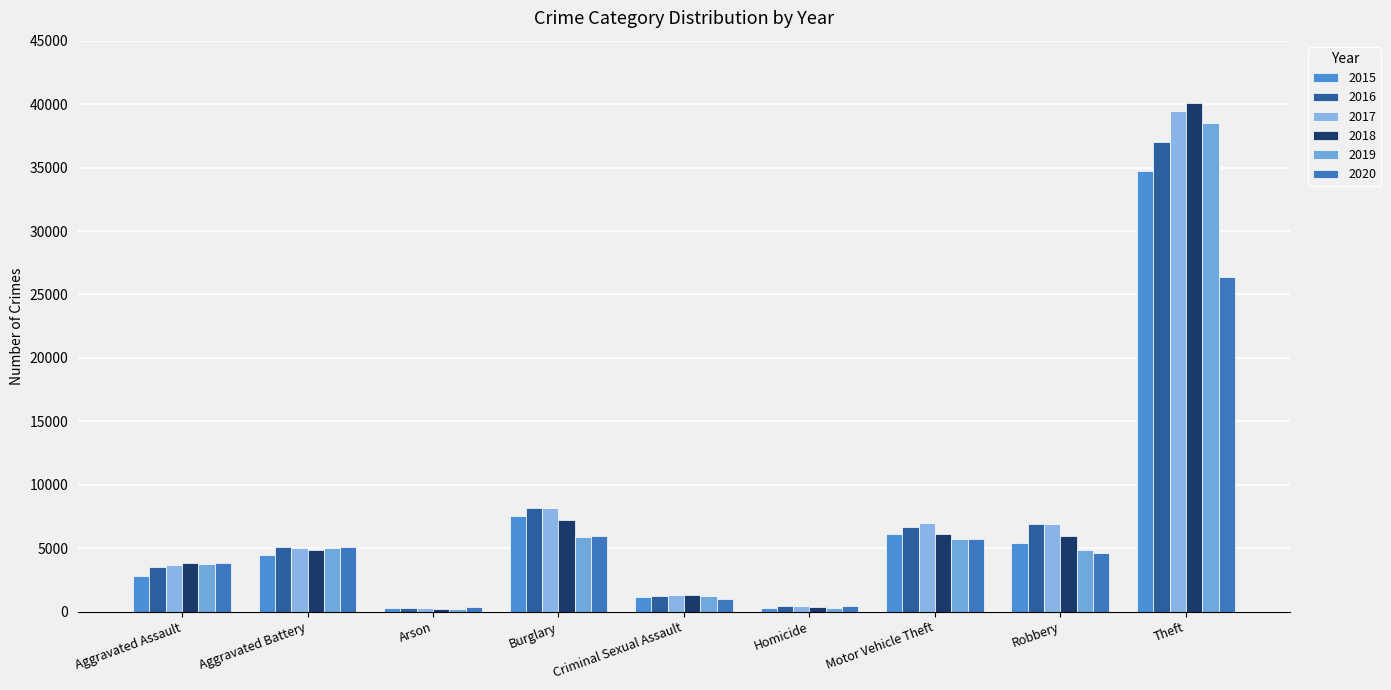

At which label does 2020 reach its peak?

Theft